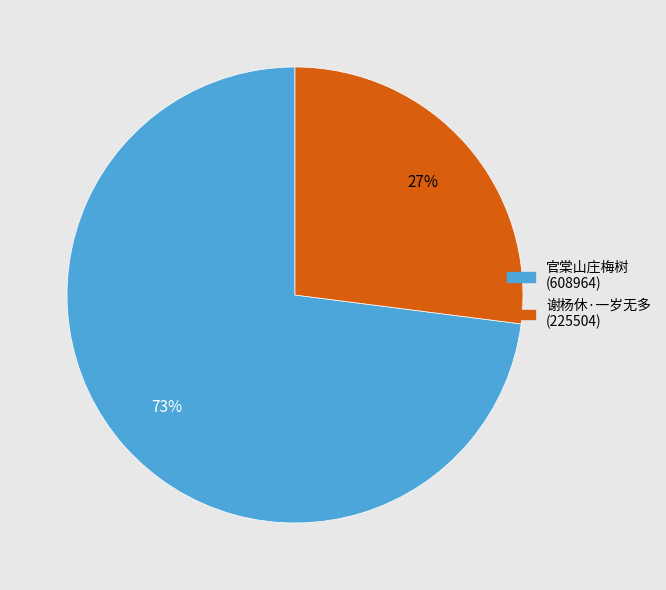

Is there any slice that represents more than half of the pie?

Yes